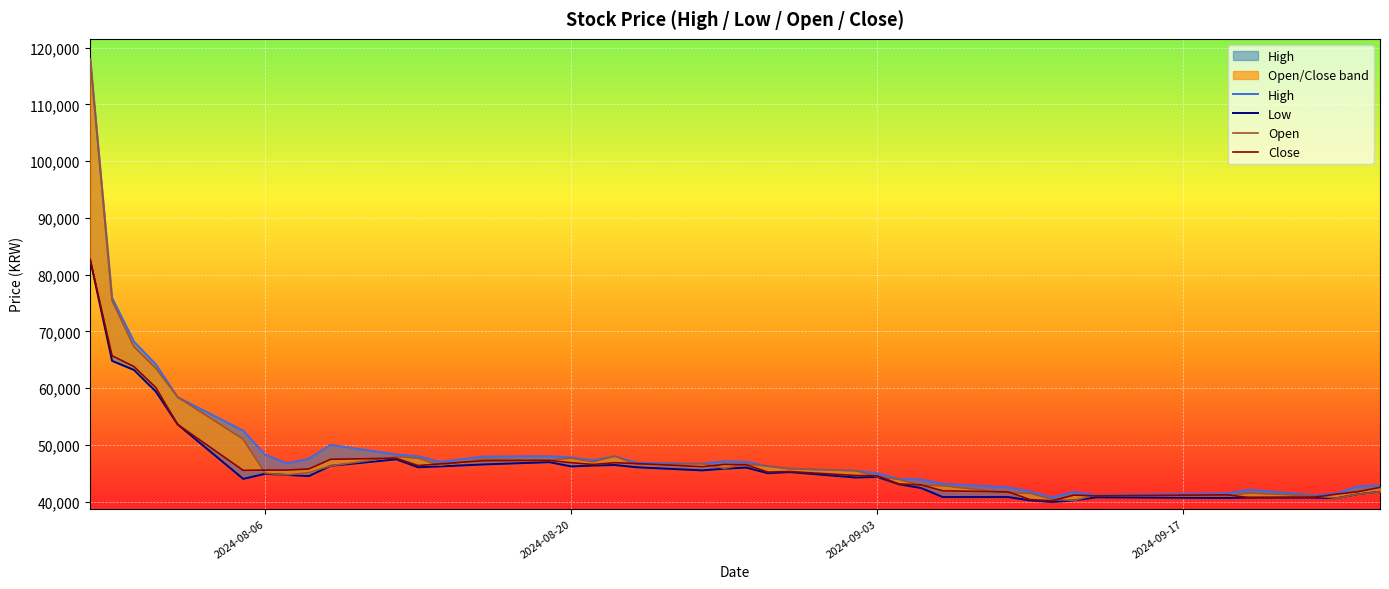

What are all the series names shown in the legend?

High, Low, Open, Close